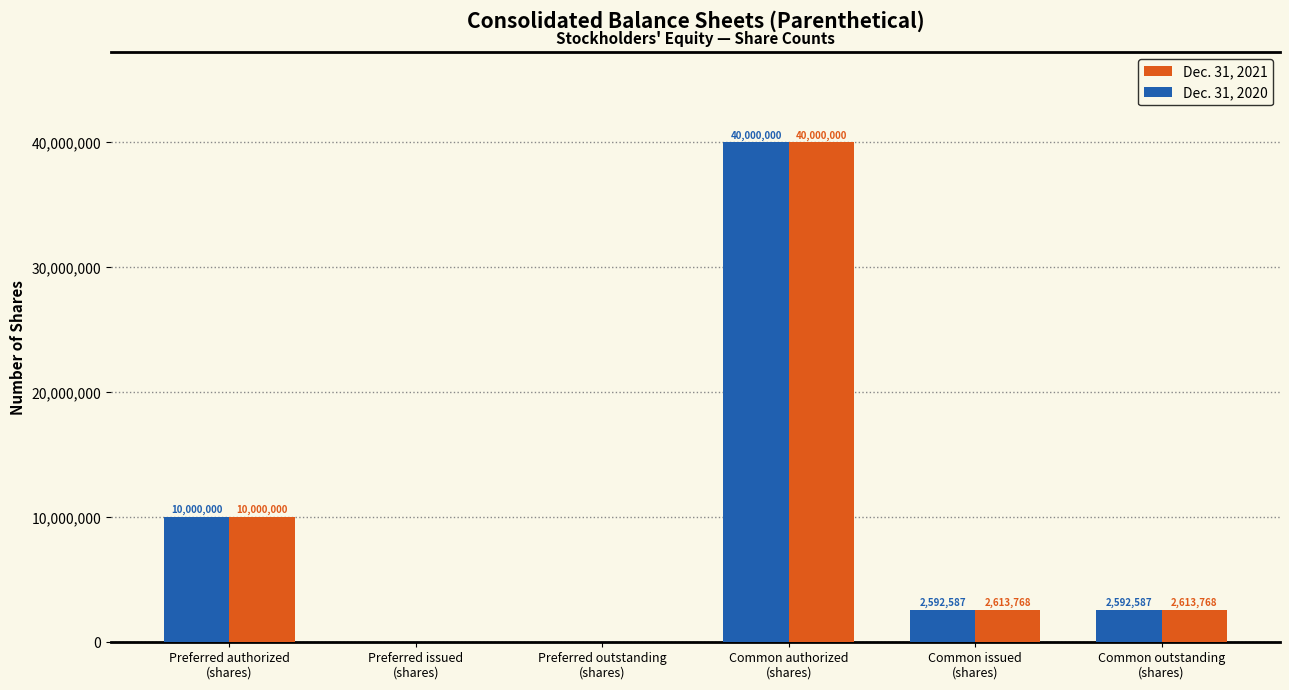

True or false: Dec. 31, 2020 has a value of 10000000 at Preferred authorized
(shares).

True